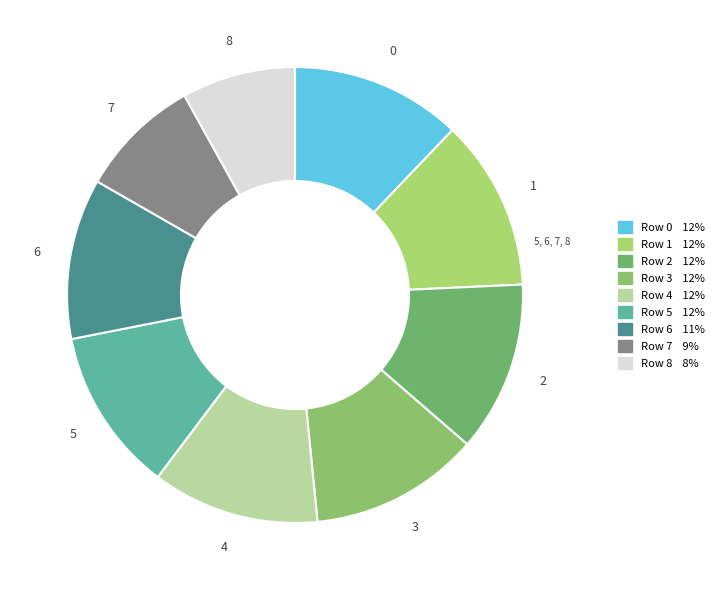

To the nearest percent, what is the difference between the largest and smallest slice percentages?

4%